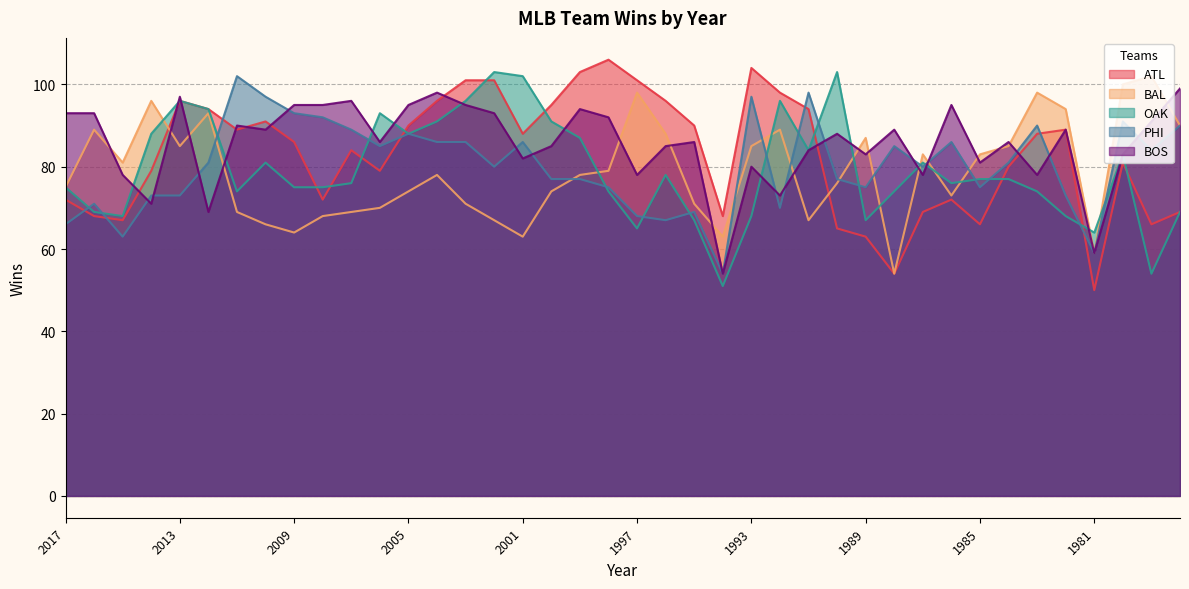

Between 2017 and 2002, which is larger?

2002